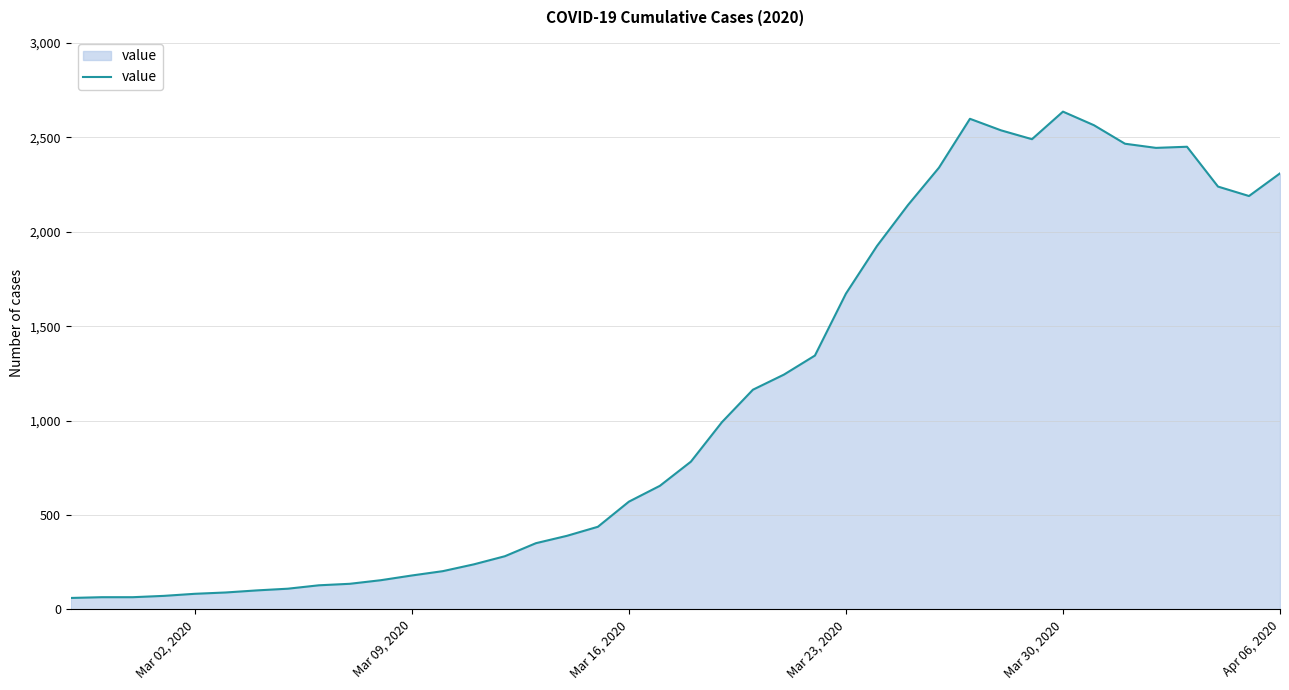

What is the difference between the maximum and minimum values?

2576